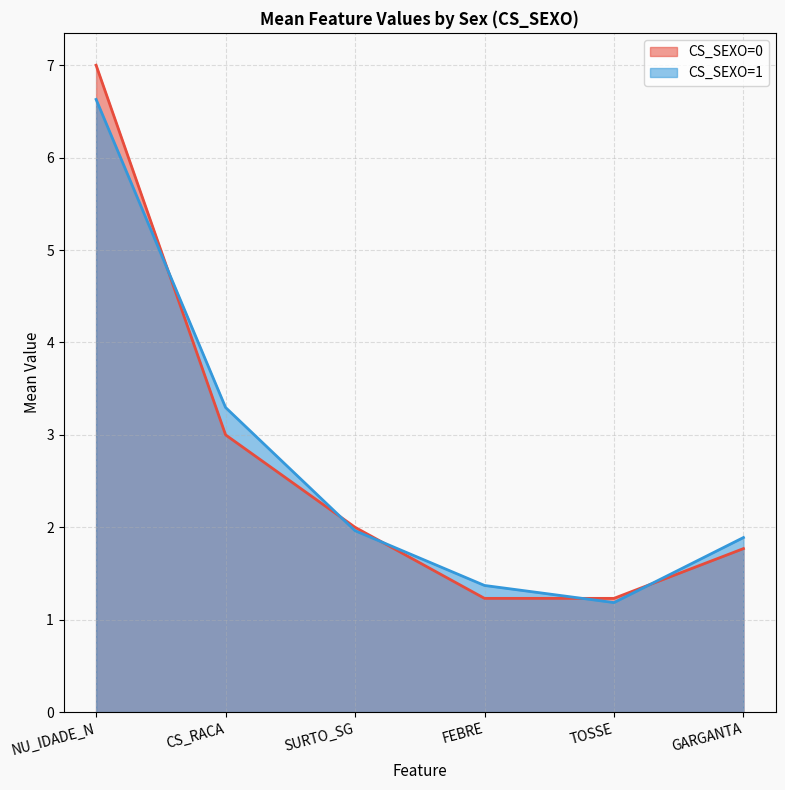

What are all the series names shown in the legend?

CS_SEXO=0, CS_SEXO=1